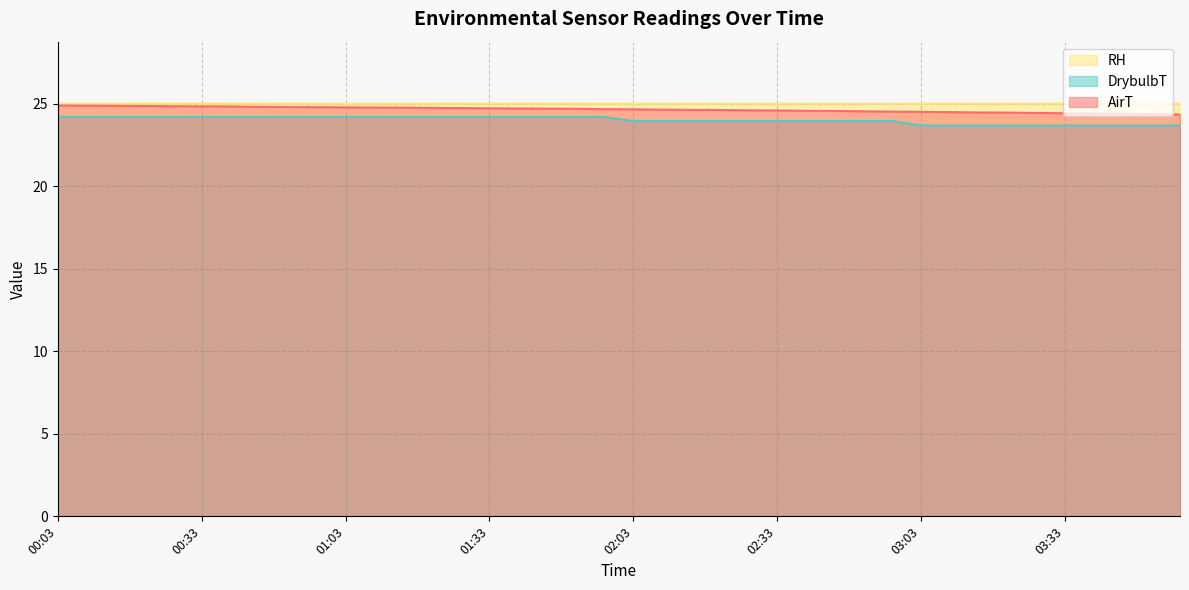

Reading right to left, what are all the values shown in this chart?

AirT: 24.3	24.4	24.4	24.4	24.4	24.4	24.4	24.5	24.5	24.5	24.5	24.5	24.6	24.6	24.6	24.6	24.6	24.6	24.6	24.6	24.7	24.7	24.7	24.7	24.7	24.7	24.7	24.8	24.8	24.8	24.8	24.8	24.8	24.8	24.8	24.8	24.9	24.9	24.9	24.9
DrybulbT: 23.7	23.7	23.7	23.7	23.7	23.7	23.7	23.7	23.7	23.7	23.9	23.9	23.9	23.9	23.9	23.9	23.9	23.9	23.9	23.9	24.2	24.2	24.2	24.2	24.2	24.2	24.2	24.2	24.2	24.2	24.2	24.2	24.2	24.2	24.2	24.2	24.2	24.2	24.2	24.2
RH: 25.0	25.0	25.0	25.0	25.0	25.0	25.0	25.0	25.0	25.0	25.0	25.0	25.0	25.0	25.0	25.0	25.0	25.0	25.0	25.0	25.0	25.0	25.0	25.0	25.0	25.0	25.0	25.0	25.0	25.0	25.0	25.0	25.0	25.0	25.0	25.0	25.0	25.0	25.0	25.0